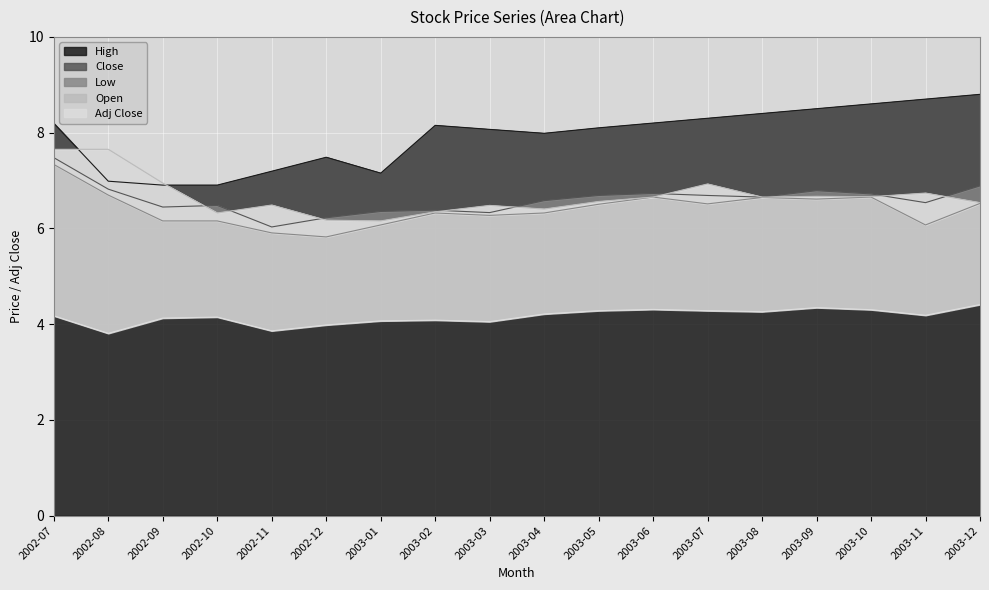

True or false: Adj Close and Low intersect in this chart.

False